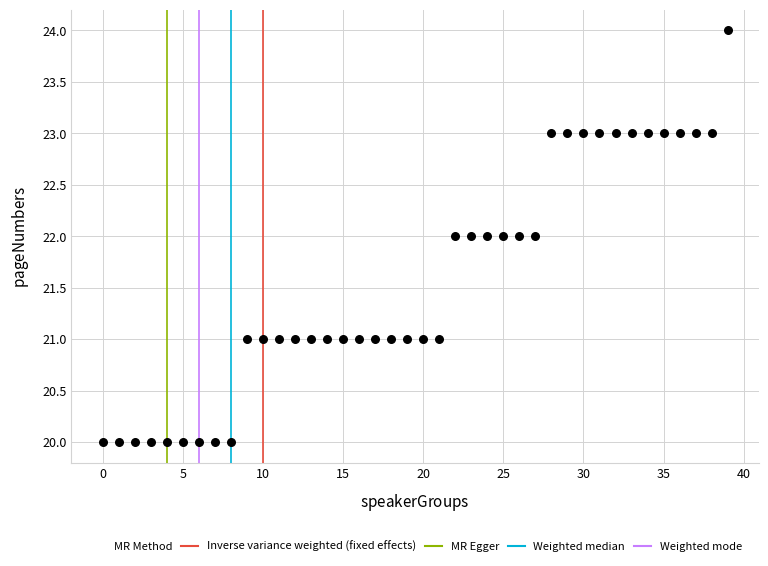

What is the range of Y values (max minus min)?

4